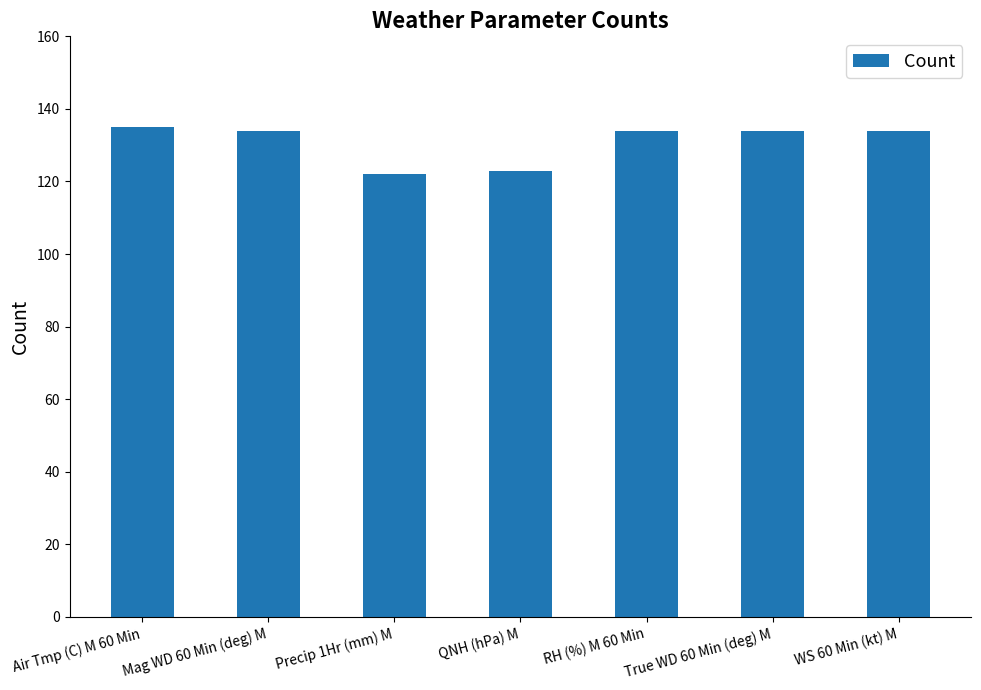

What is the approximate value at WS 60 Min (kt) M?

134